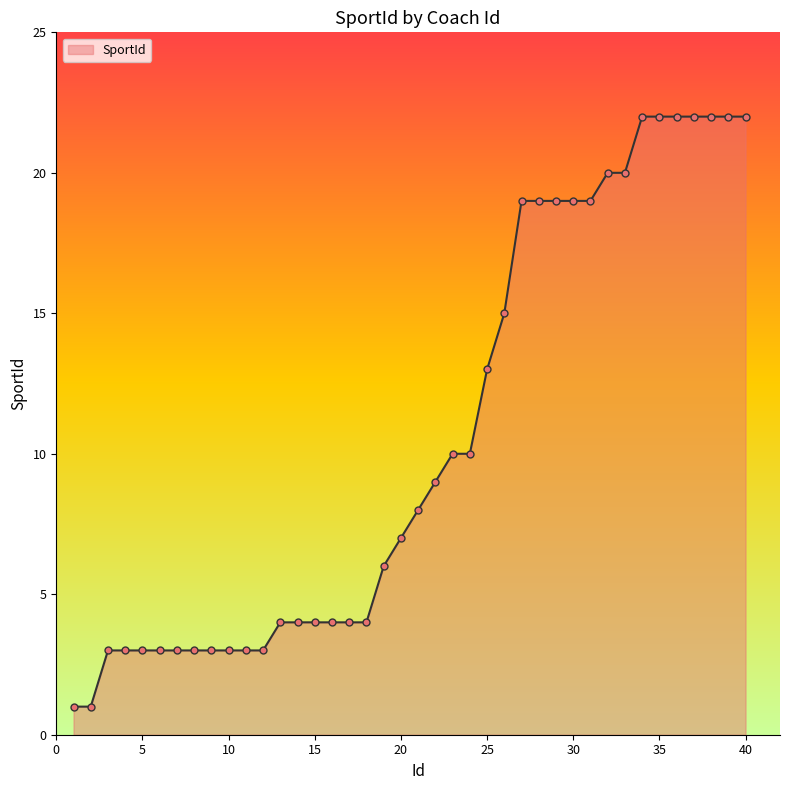

What is the difference between the maximum and minimum values?

21